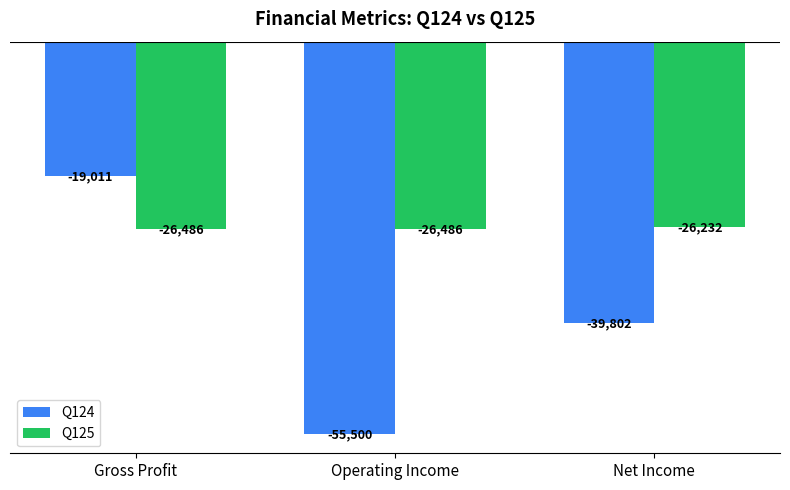

What is the maximum value for Q124?

-19011